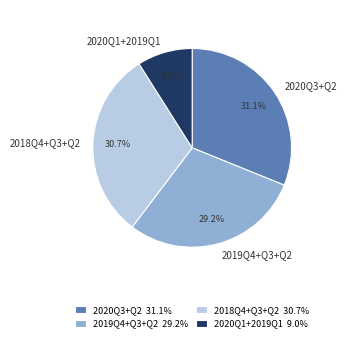

Which has a higher value, 2018Q4+Q3+Q2 or 2020Q1+2019Q1?

2018Q4+Q3+Q2